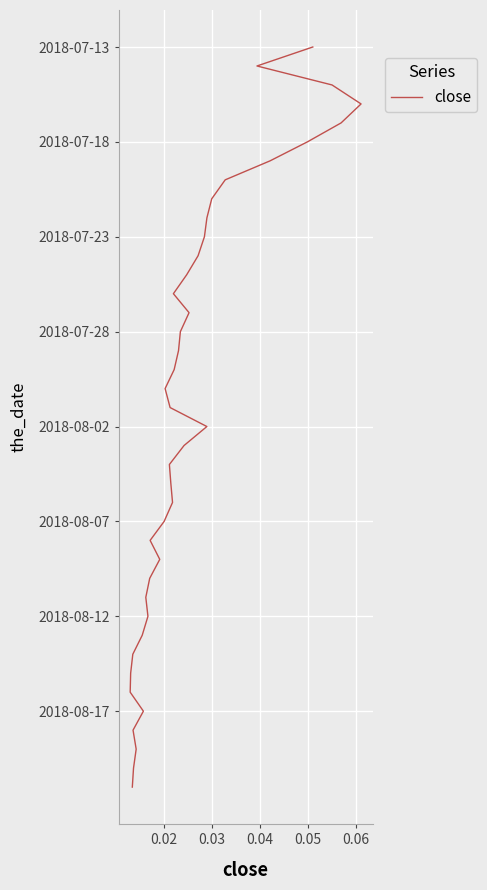

True or false: the data shows 29 at 22.

False